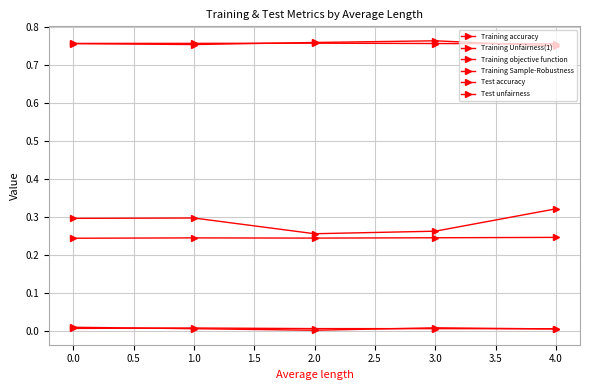

Count the number of categories in the chart.

5